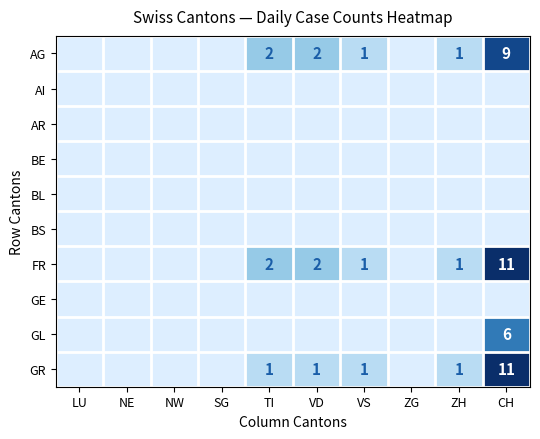

How many values in GL are above zero?

1